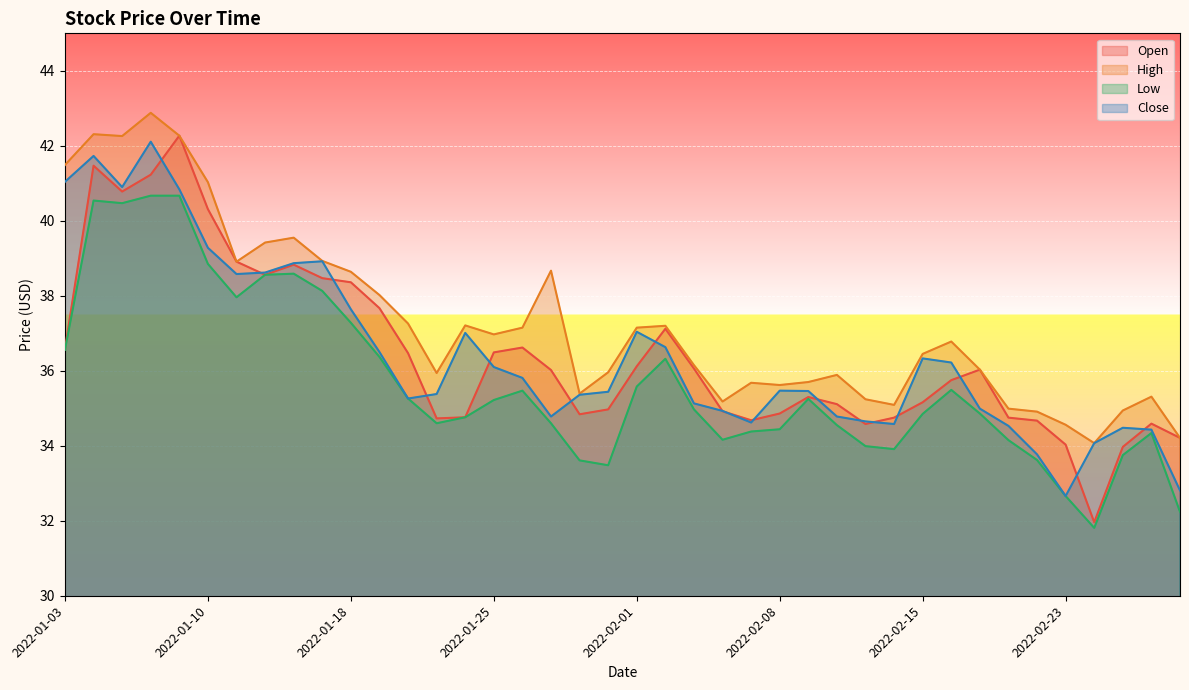

Is it true that High equals 38.0 at 2022-01-19?

True